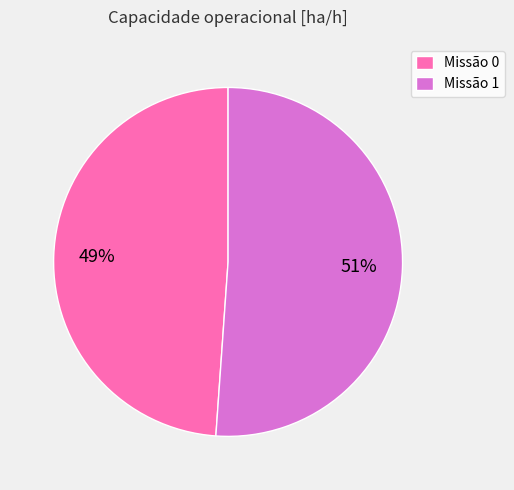

Count the number of slices in the pie.

2